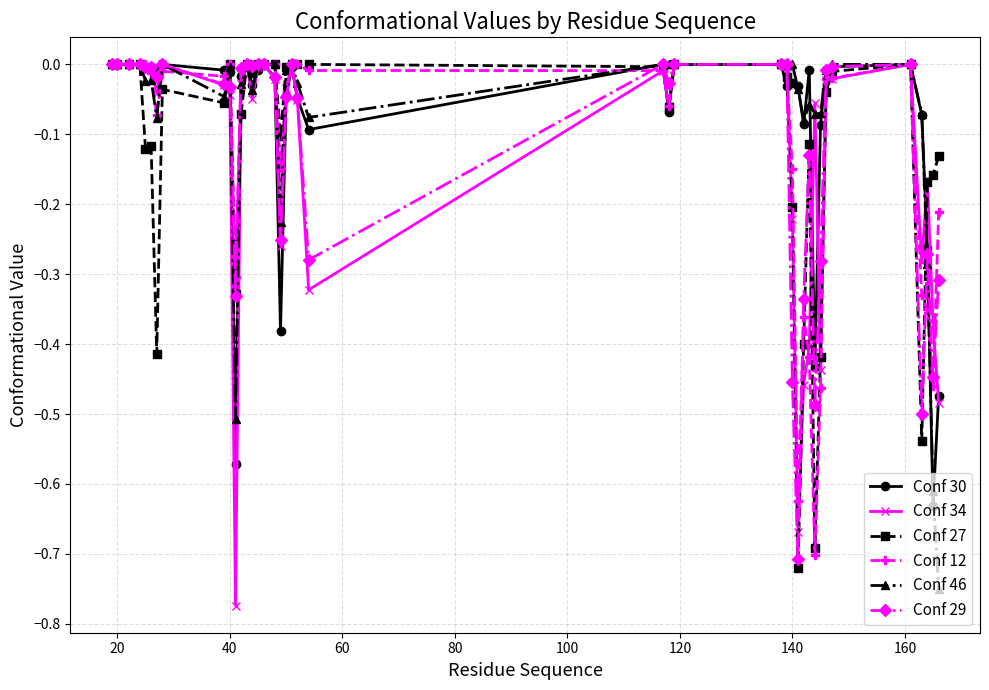

After their last crossing, which series has the higher values: Conf 46 or Conf 30?

Conf 30